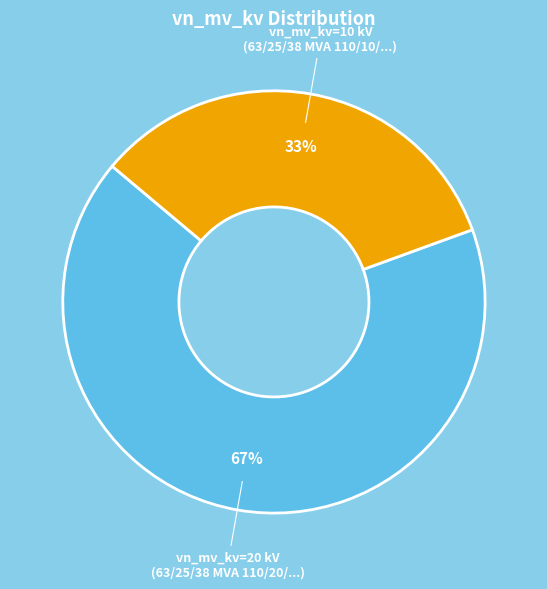

How many slices are in this pie chart?

2